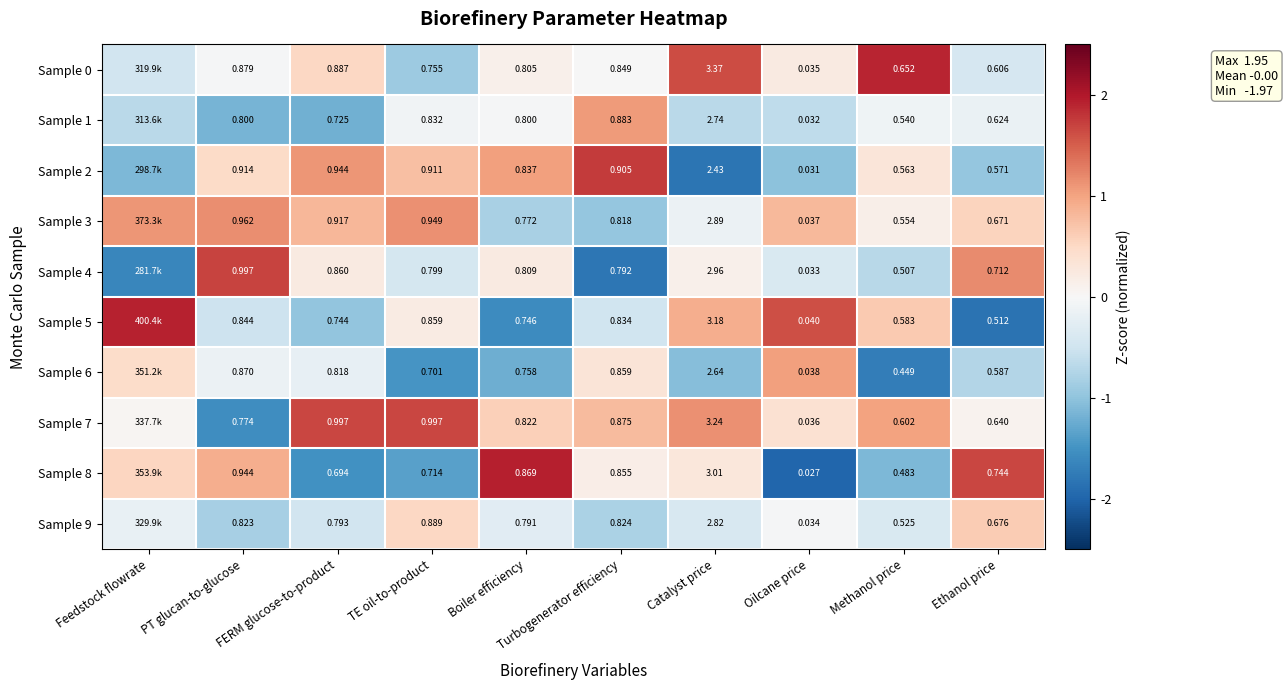

How many positive values does the Sample 0 series have?

5